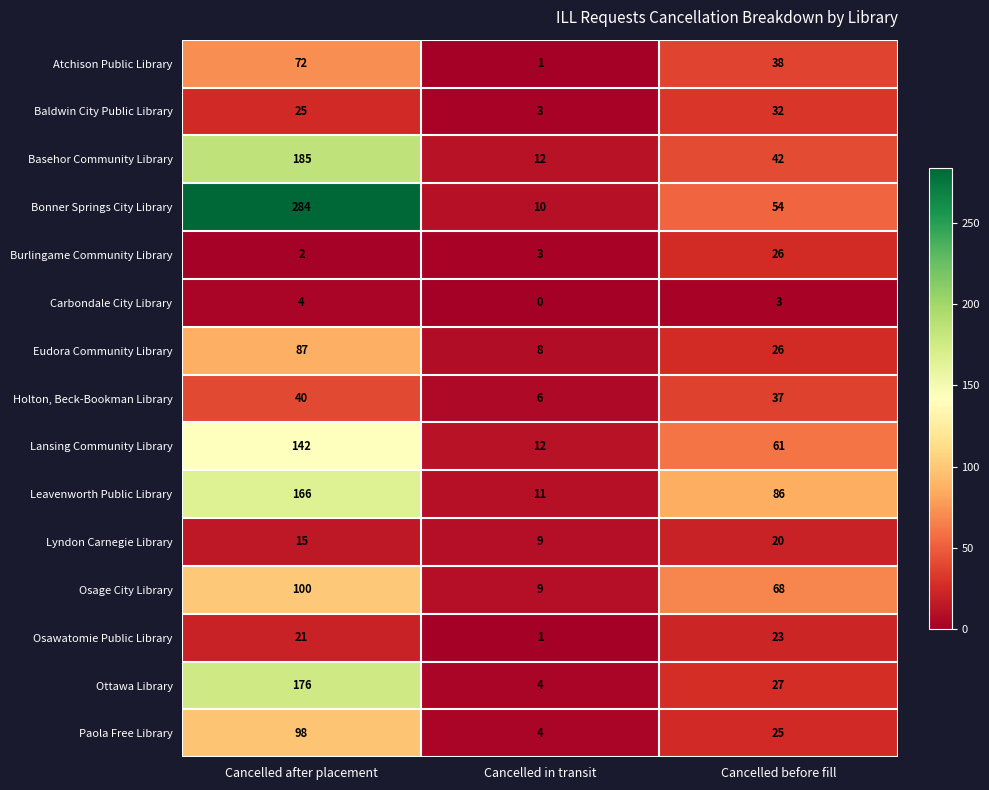

True or false: Lansing Community Library has a value of 35 at Cancelled before fill.

False